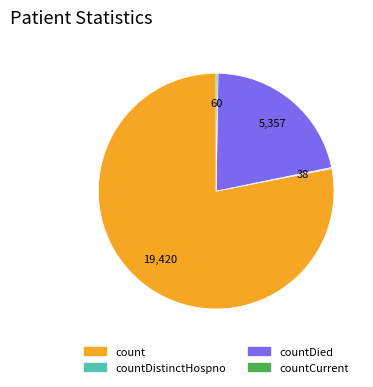

Is there a majority slice in this chart?

Yes